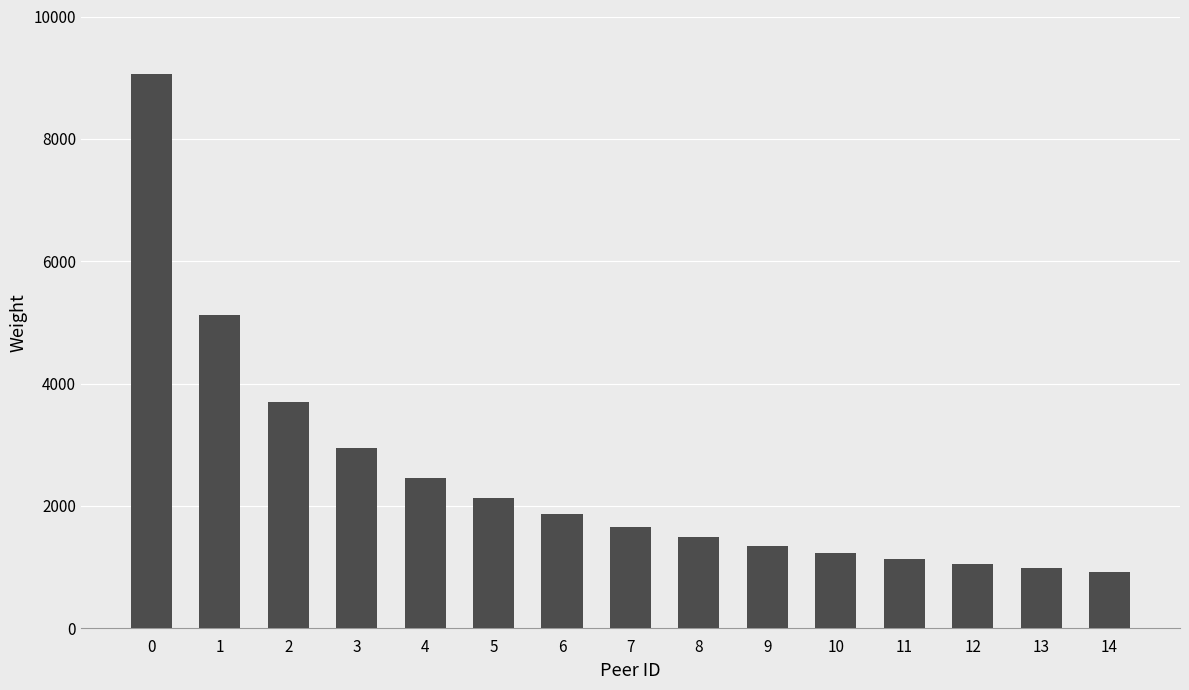

What is the average value?

2474